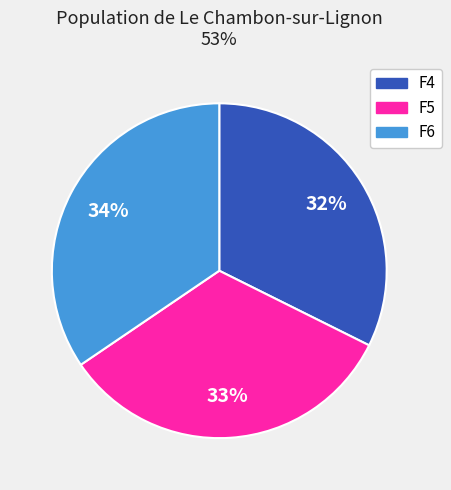

To the nearest percent, what is the average slice percentage?

33%